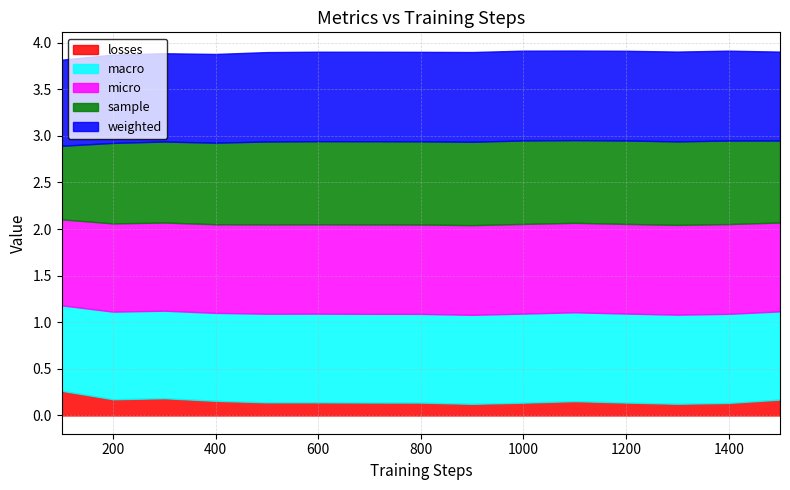

In sample, how many points are higher than both neighbors (excluding endpoints)?

3